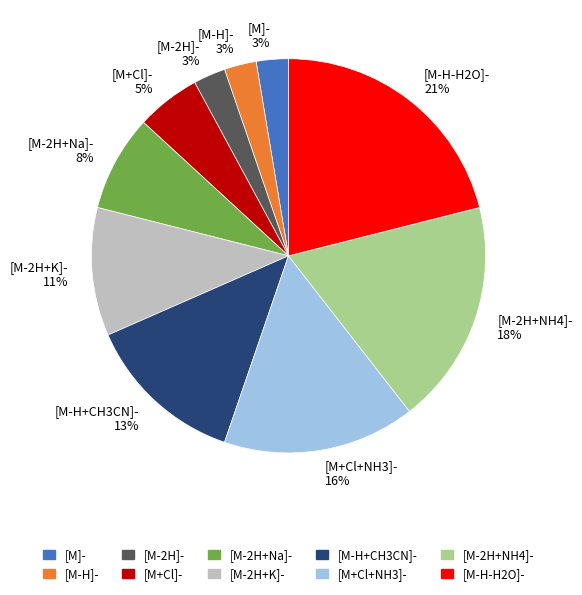

Between [M-2H+Na]- 8% and [M-H-H2O]- 21%, which is larger?

[M-H-H2O]- 21%